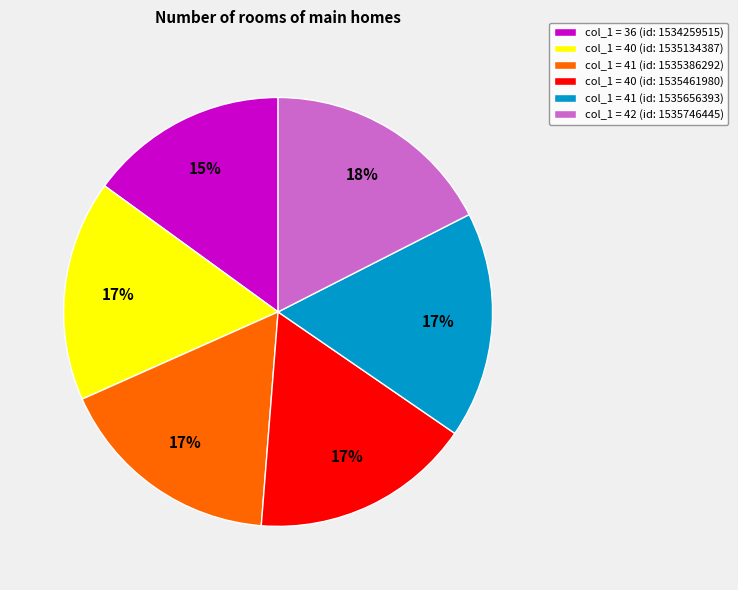

Is there any slice that represents more than half of the pie?

No